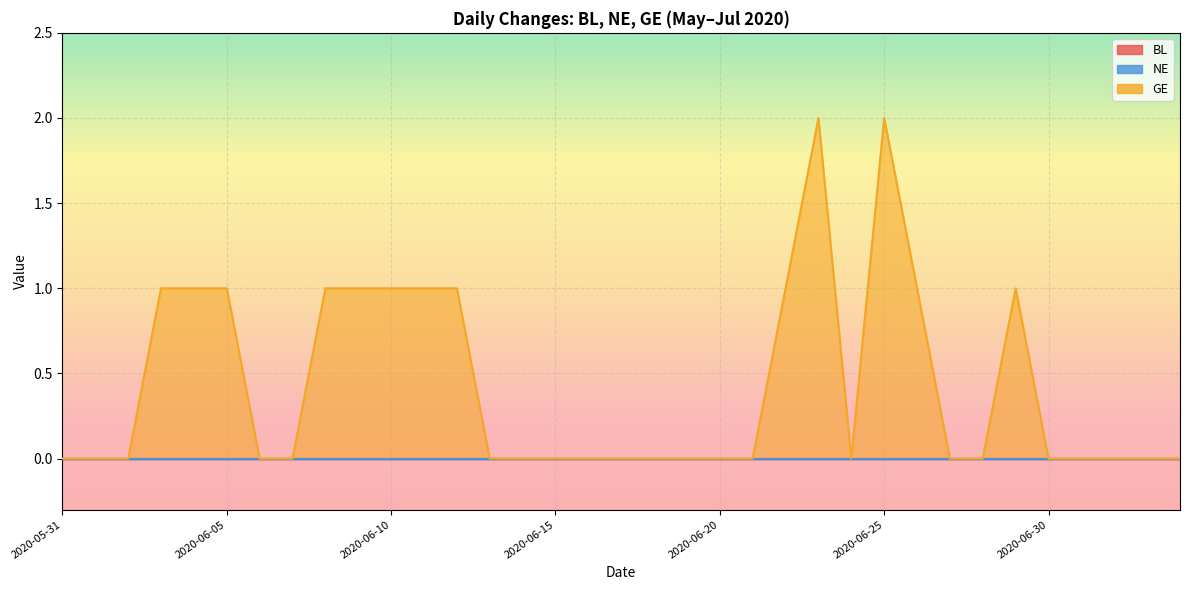

True or false: NE and GE cross at least once.

False